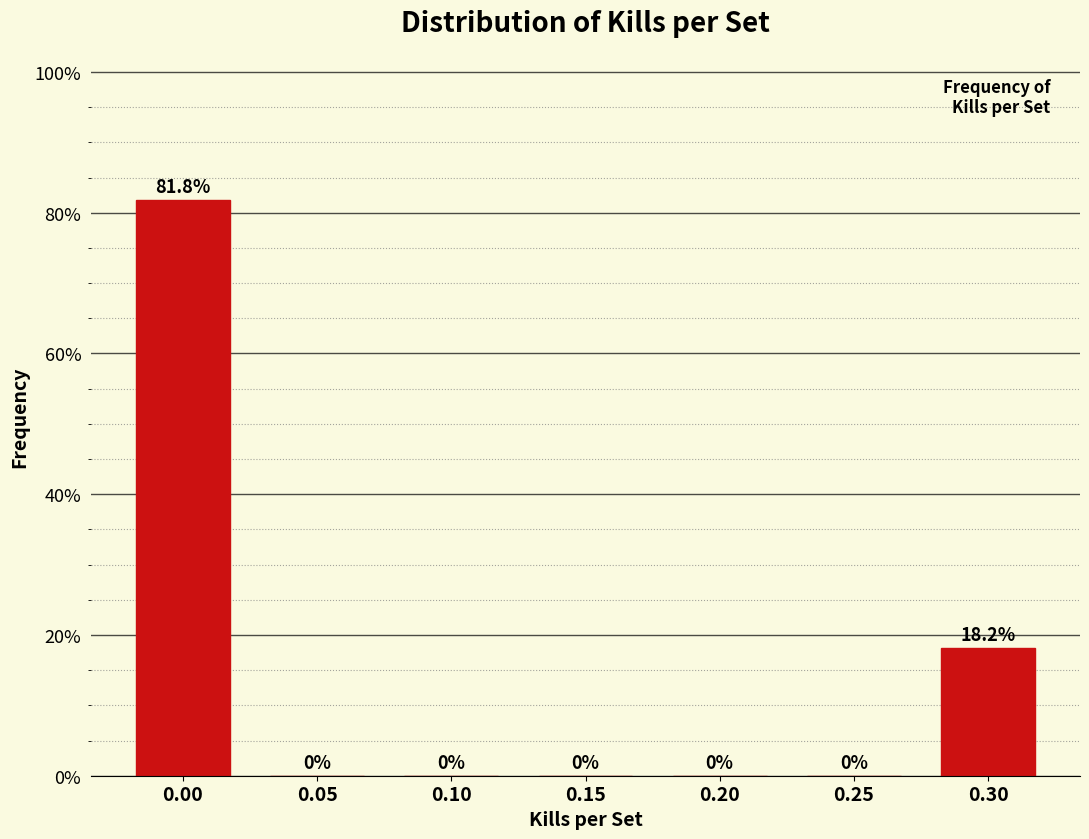

Reading right to left, list all the values displayed in this chart.

0.30=18.2	0.25=0.0	0.20=0.0	0.15=0.0	0.10=0.0	0.05=0.0	0.00=81.8